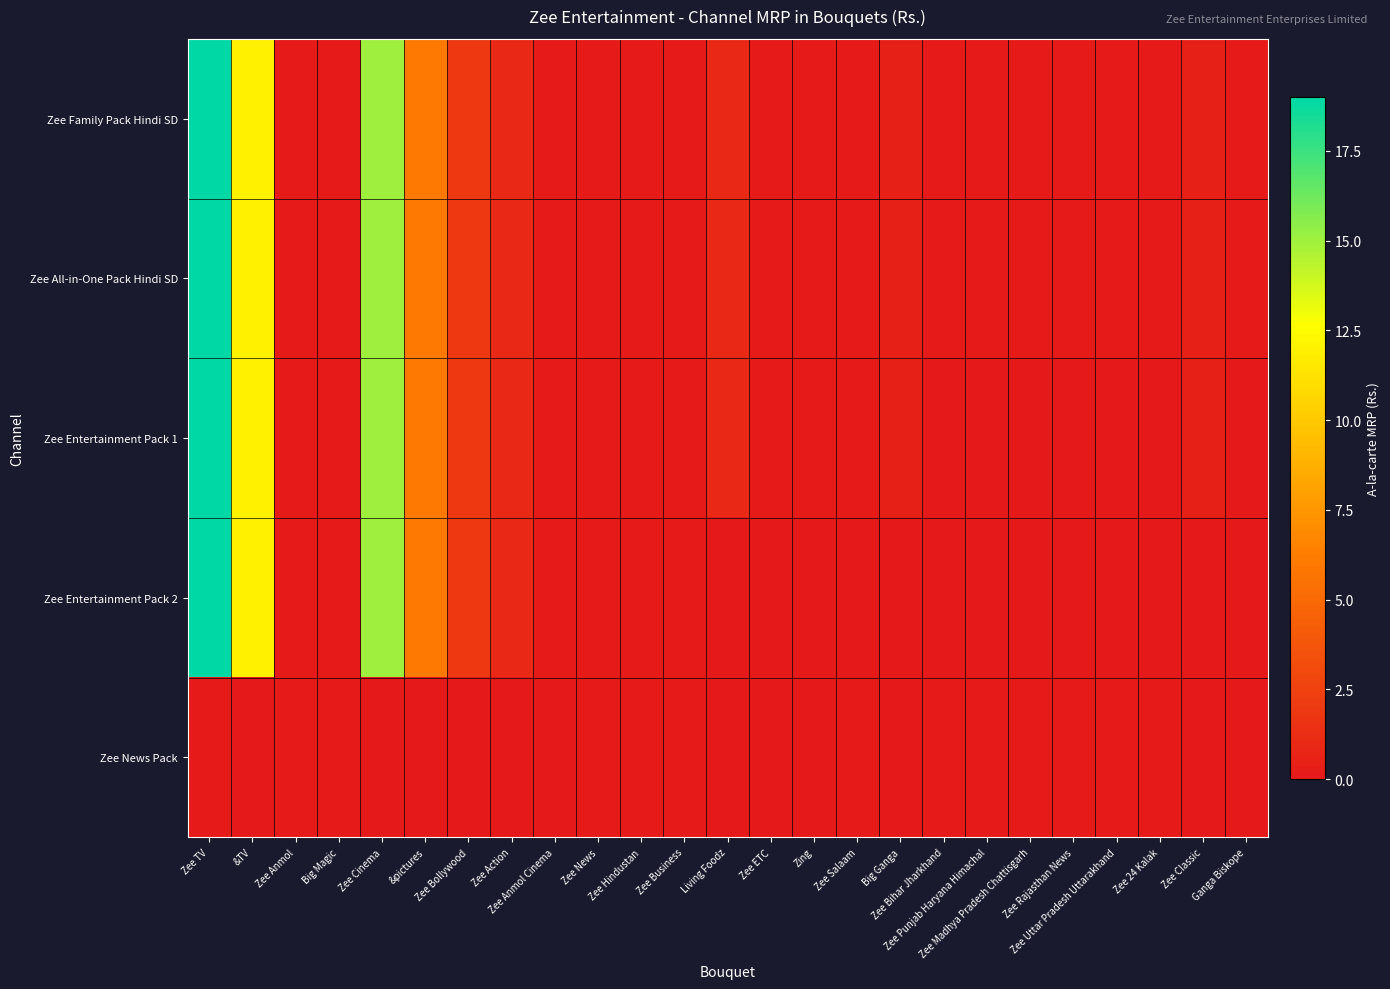

Reading left to right, list all the values displayed in this chart.

Zee Family Pack Hindi SD: Zee TV=19.0	&TV=12.0	Zee Anmol=0.1	Big Magic=0.1	Zee Cinema=15.0	&pictures=6.0	Zee Bollywood=2.0	Zee Action=1.0	Zee Anmol Cinema=0.1	Zee News=0.1	Zee Hindustan=0.1	Zee Business=0.1	Living Foodz=1.0	Zee ETC=0.1	Zing=0.1	Zee Salaam=0.1	Big Ganga=0.5	Zee Bihar Jharkhand=0.1	Zee Punjab Haryana Himachal=0.1	Zee Madhya Pradesh Chattisgarh=0.1	Zee Rajasthan News=0.1	Zee Uttar Pradesh Uttarakhand=0.1	Zee 24 Kalak=0.1	Zee Classic=0.5	Ganga Biskope=0.1
Zee All-in-One Pack Hindi SD: Zee TV=19.0	&TV=12.0	Zee Anmol=0.1	Big Magic=0.1	Zee Cinema=15.0	&pictures=6.0	Zee Bollywood=2.0	Zee Action=1.0	Zee Anmol Cinema=0.1	Zee News=0.1	Zee Hindustan=0.1	Zee Business=0.1	Living Foodz=1.0	Zee ETC=0.1	Zing=0.1	Zee Salaam=0.1	Big Ganga=0.5	Zee Bihar Jharkhand=0.1	Zee Punjab Haryana Himachal=0.1	Zee Madhya Pradesh Chattisgarh=0.1	Zee Rajasthan News=0.1	Zee Uttar Pradesh Uttarakhand=0.1	Zee 24 Kalak=0.1	Zee Classic=0.5	Ganga Biskope=0.1
Zee Entertainment Pack 1: Zee TV=19.0	&TV=12.0	Zee Anmol=0.1	Big Magic=0.1	Zee Cinema=15.0	&pictures=6.0	Zee Bollywood=2.0	Zee Action=1.0	Zee Anmol Cinema=0.1	Zee News=0.1	Zee Hindustan=0.1	Zee Business=0.1	Living Foodz=1.0	Zee ETC=0.1	Zing=0.1	Zee Salaam=0.1	Big Ganga=0.5	Zee Bihar Jharkhand=0.0	Zee Punjab Haryana Himachal=0.0	Zee Madhya Pradesh Chattisgarh=0.0	Zee Rajasthan News=0.0	Zee Uttar Pradesh Uttarakhand=0.0	Zee 24 Kalak=0.0	Zee Classic=0.5	Ganga Biskope=0.0
Zee Entertainment Pack 2: Zee TV=19.0	&TV=12.0	Zee Anmol=0.1	Big Magic=0.1	Zee Cinema=15.0	&pictures=6.0	Zee Bollywood=2.0	Zee Action=1.0	Zee Anmol Cinema=0.1	Zee News=0.1	Zee Hindustan=0.1	Zee Business=0.1	Living Foodz=0.0	Zee ETC=0.0	Zing=0.0	Zee Salaam=0.0	Big Ganga=0.0	Zee Bihar Jharkhand=0.0	Zee Punjab Haryana Himachal=0.0	Zee Madhya Pradesh Chattisgarh=0.0	Zee Rajasthan News=0.0	Zee Uttar Pradesh Uttarakhand=0.0	Zee 24 Kalak=0.0	Zee Classic=0.0	Ganga Biskope=0.0
Zee News Pack: Zee TV=0.1	&TV=0.0	Zee Anmol=0.1	Big Magic=0.1	Zee Cinema=0.0	&pictures=0.0	Zee Bollywood=0.0	Zee Action=0.0	Zee Anmol Cinema=0.0	Zee News=0.1	Zee Hindustan=0.1	Zee Business=0.1	Living Foodz=0.0	Zee ETC=0.0	Zing=0.0	Zee Salaam=0.1	Big Ganga=0.0	Zee Bihar Jharkhand=0.1	Zee Punjab Haryana Himachal=0.1	Zee Madhya Pradesh Chattisgarh=0.1	Zee Rajasthan News=0.1	Zee Uttar Pradesh Uttarakhand=0.1	Zee 24 Kalak=0.1	Zee Classic=0.0	Ganga Biskope=0.0